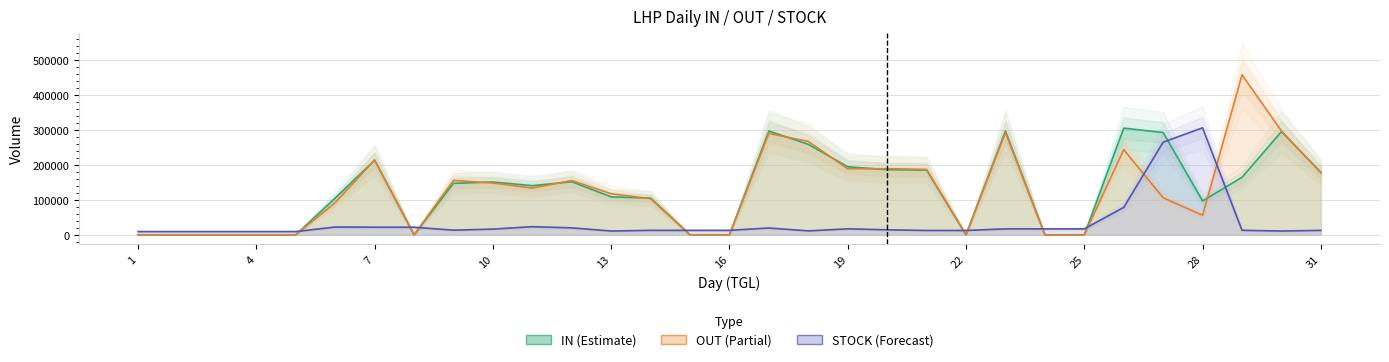

How many lines are shown in the chart?

3